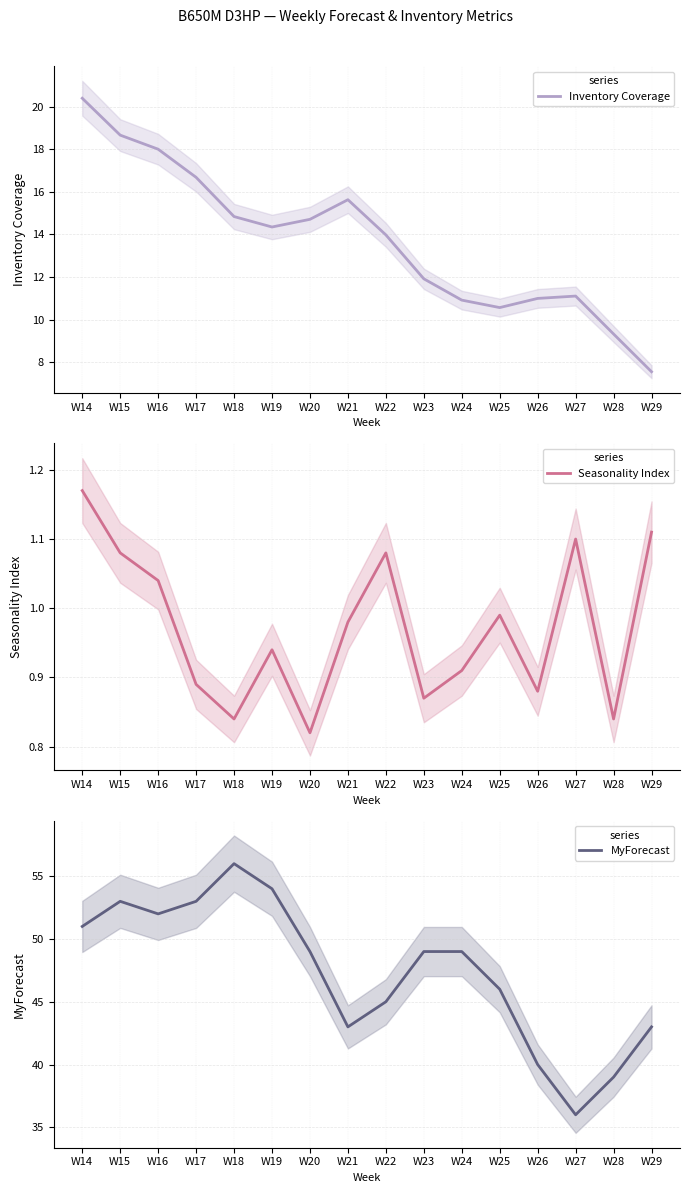

Reading left to right, what are all the values shown in this chart?

Inventory Coverage: W14=20.4	W15=18.7	W16=18.0	W17=16.7	W18=14.8	W19=14.3	W20=14.7	W21=15.6	W22=14.0	W23=11.9	W24=10.9	W25=10.6	W26=11.0	W27=11.1	W28=9.3	W29=7.6
Seasonality Index: W14=1.2	W15=1.1	W16=1.0	W17=0.9	W18=0.8	W19=0.9	W20=0.8	W21=1.0	W22=1.1	W23=0.9	W24=0.9	W25=1.0	W26=0.9	W27=1.1	W28=0.8	W29=1.1
MyForecast: W14=51.0	W15=53.0	W16=52.0	W17=53.0	W18=56.0	W19=54.0	W20=49.0	W21=43.0	W22=45.0	W23=49.0	W24=49.0	W25=46.0	W26=40.0	W27=36.0	W28=39.0	W29=43.0